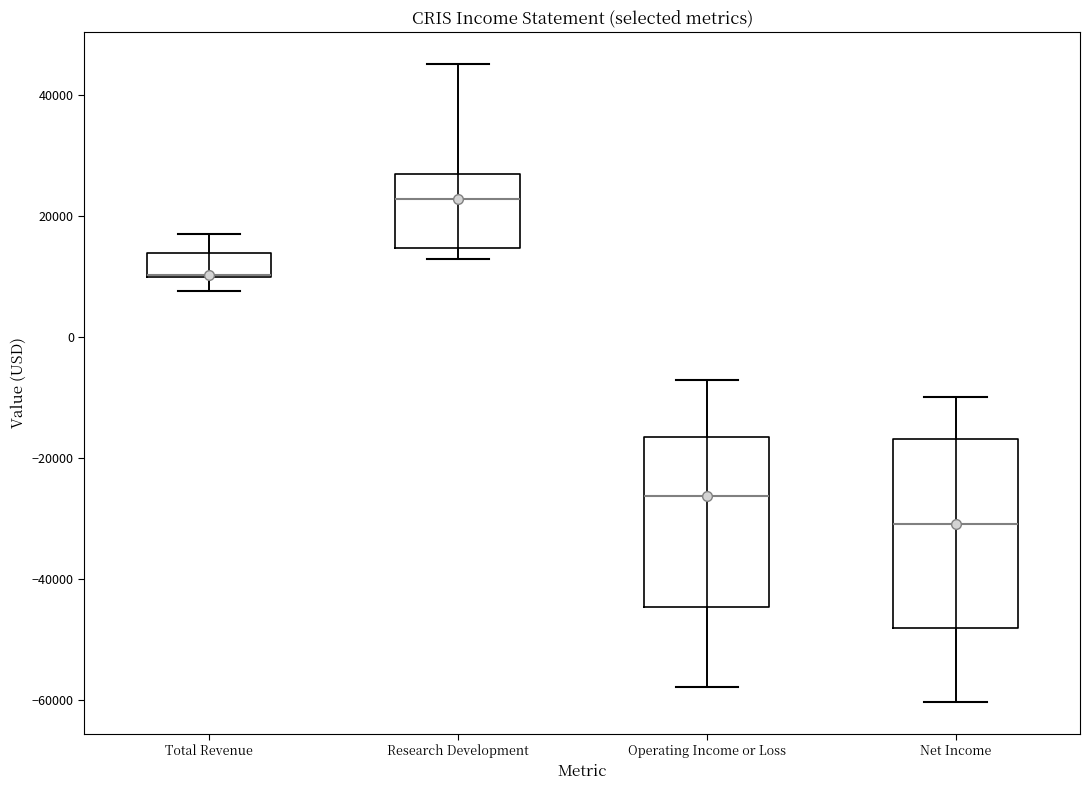

Which box is the tallest, from its lower edge to its upper edge?

Net Income